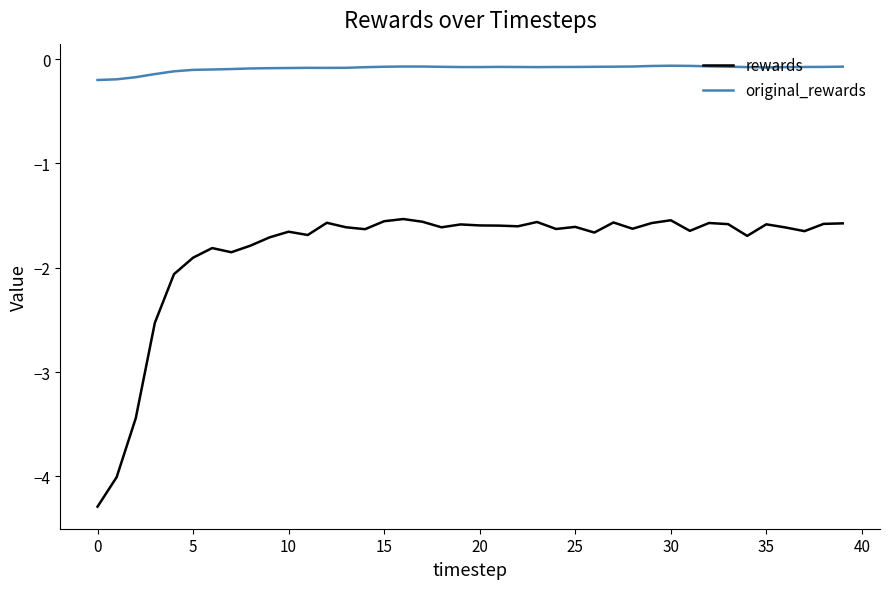

Which series has the largest range (max minus min)?

rewards